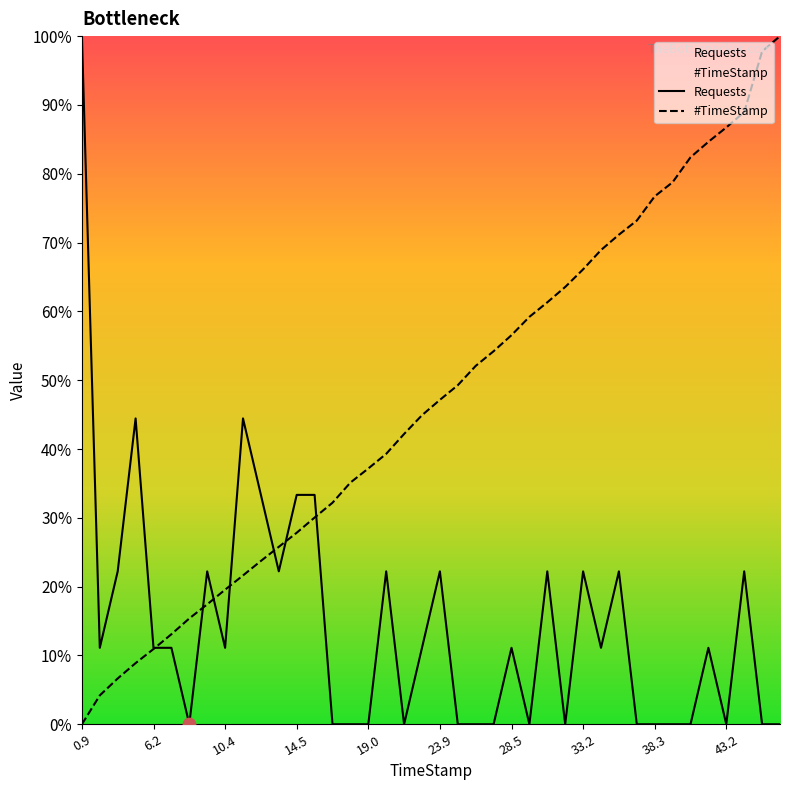

What is the total value across all series at 10.4?

0.3